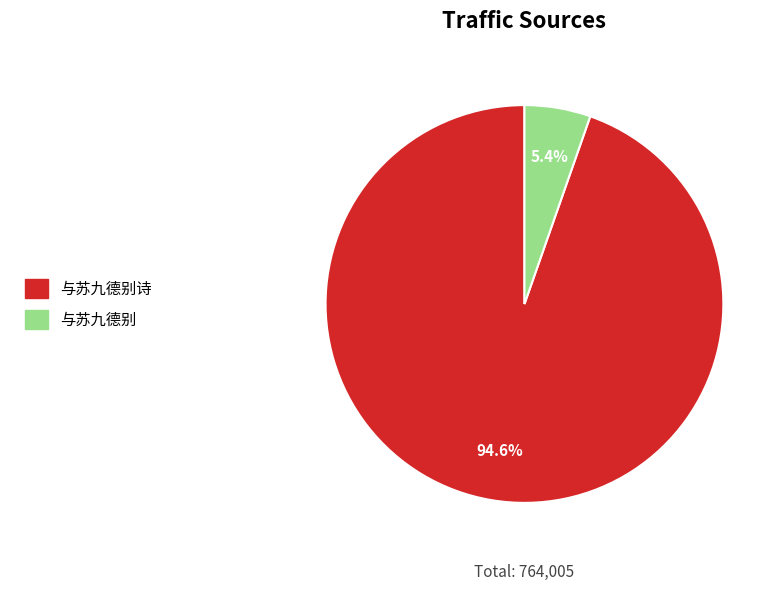

To the nearest percent, what is the average slice percentage?

50%